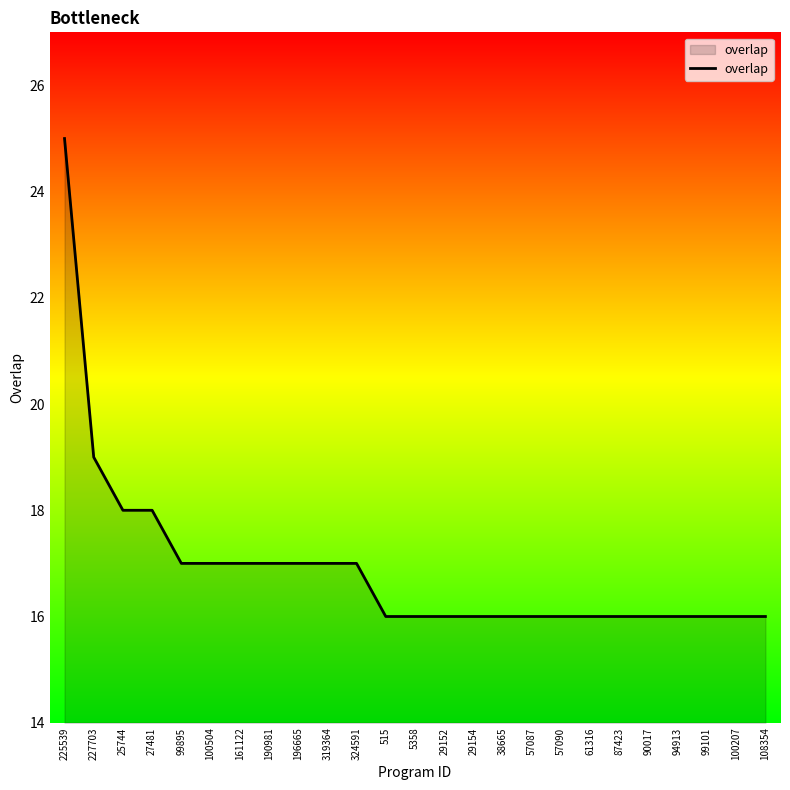

What is the difference between the second highest and minimum values?

3